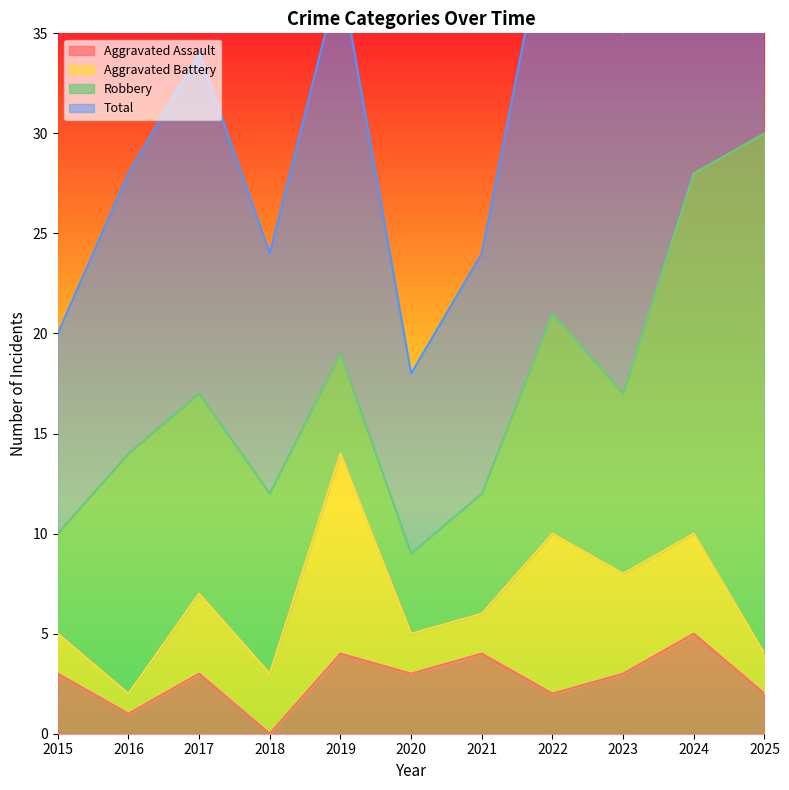

Is the value of Aggravated Assault at 2017 greater than the value of Total at 2017?

No